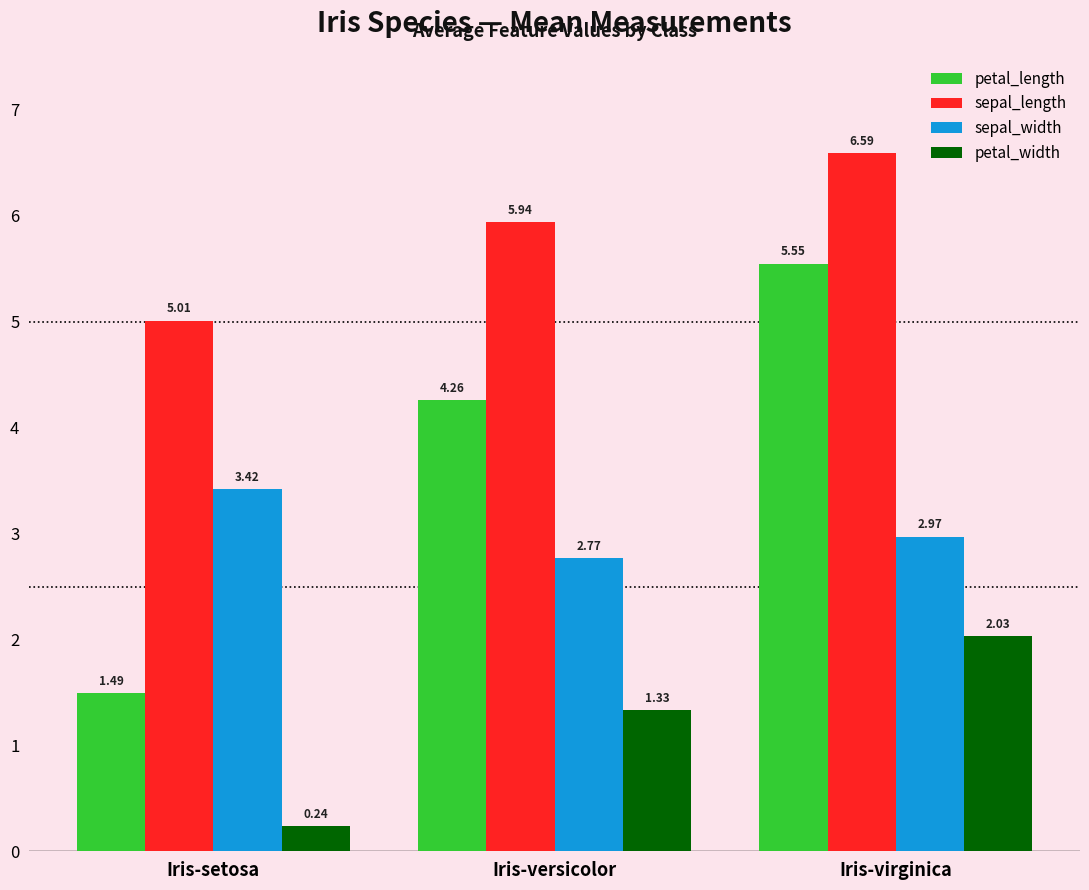

Rank the series by their average value, from lowest to highest.

petal_width, sepal_width, petal_length, sepal_length